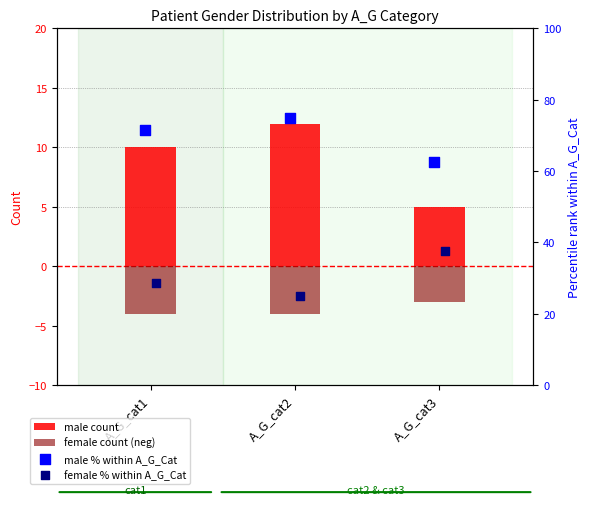

At how many categories does at least one series exceed 60?

3